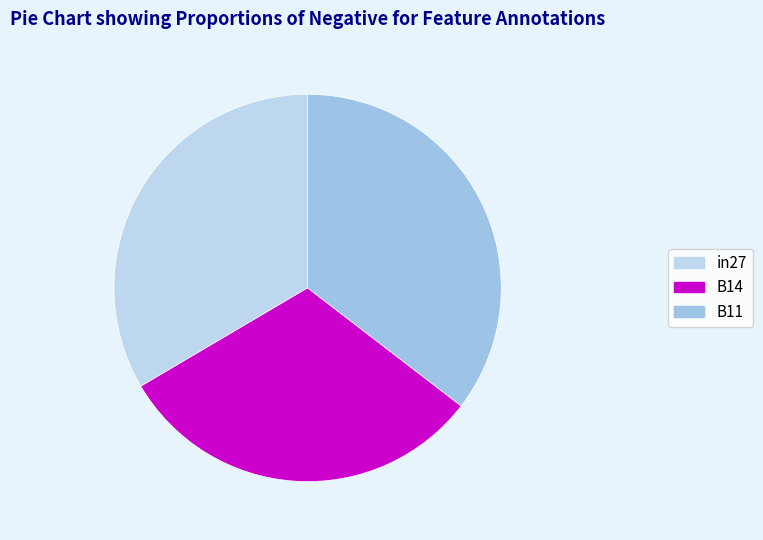

What is the total percentage of B14 and B11?

66.5%